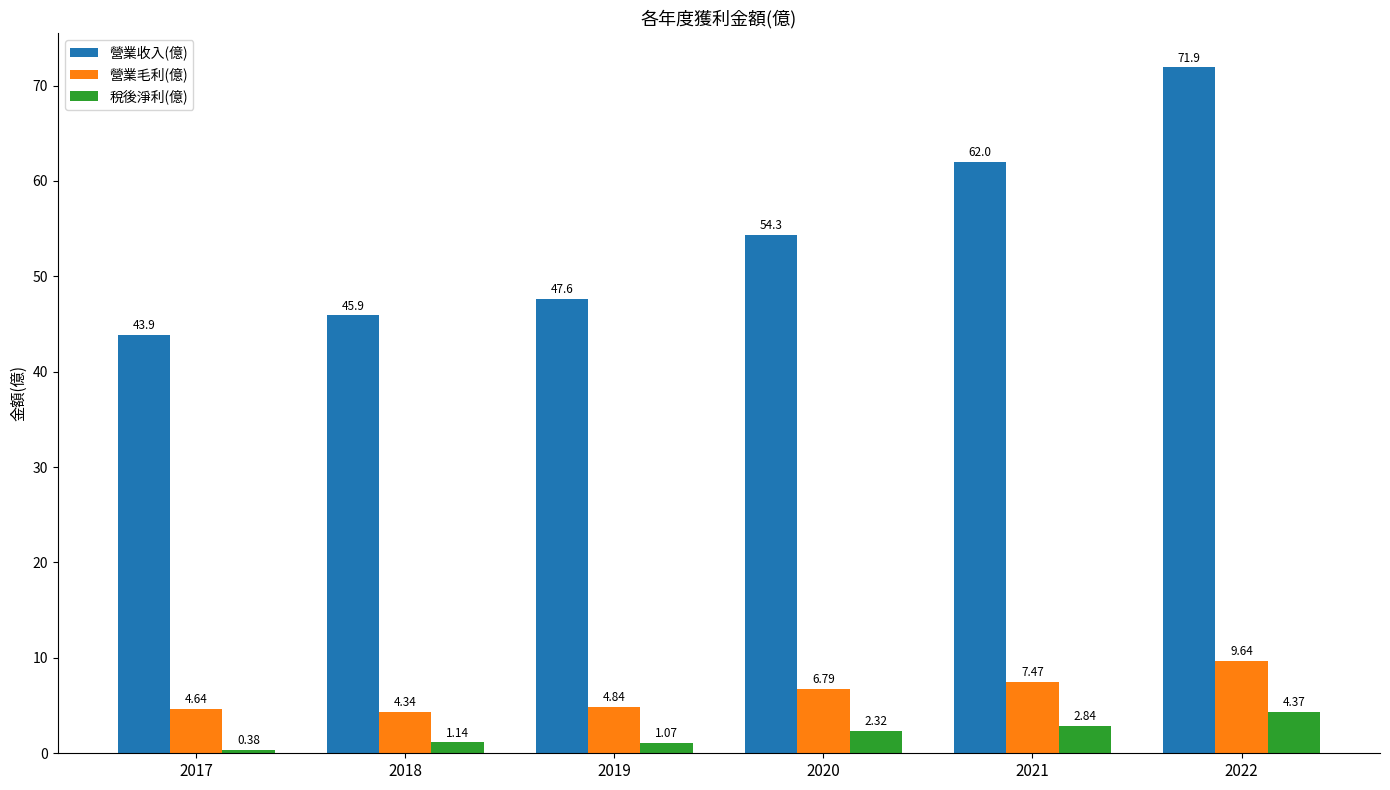

At which label does 營業毛利(億) first exceed 6?

2020